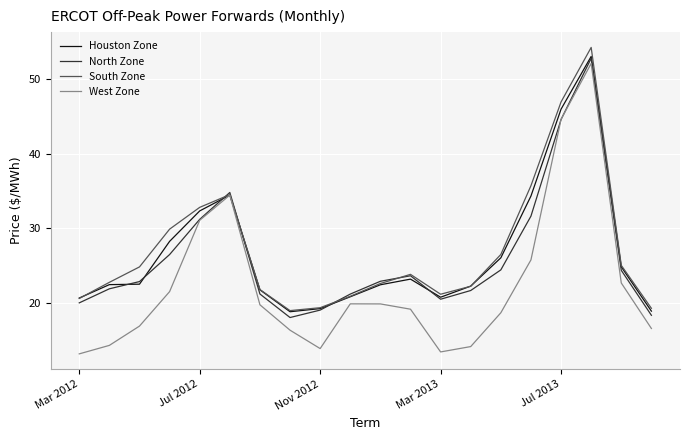

What is the highest value of the West Zone series?

52.1